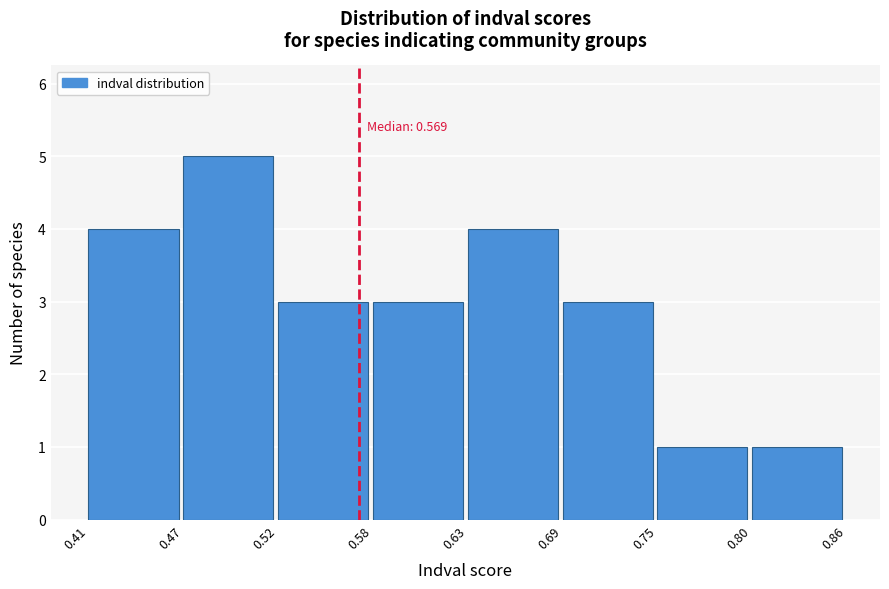

Reading left to right, extract all data points from this chart.

0.41=4	0.47=5	0.52=3	0.58=3	0.63=4	0.69=3	0.75=1	0.80=1